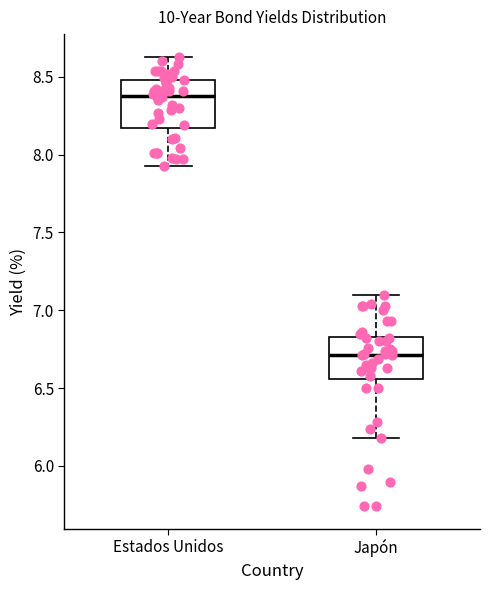

Where does the lower whisker of the box for Japón end on the y-axis? The values are not printed on the chart, so give them approximately, as read against the axis.

6.20